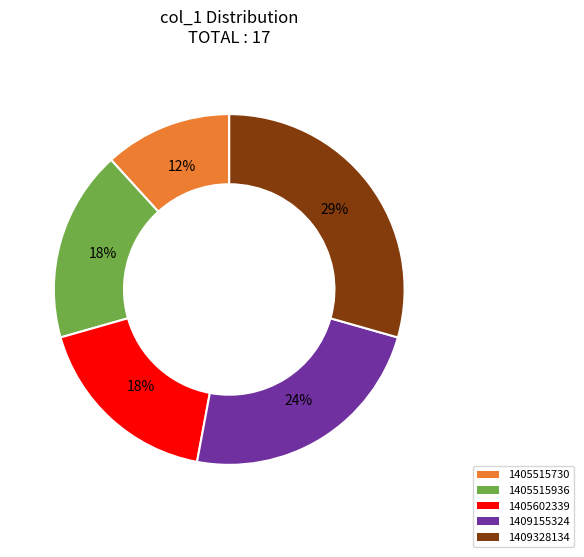

Does 1405515730 represent more than half of the total?

No